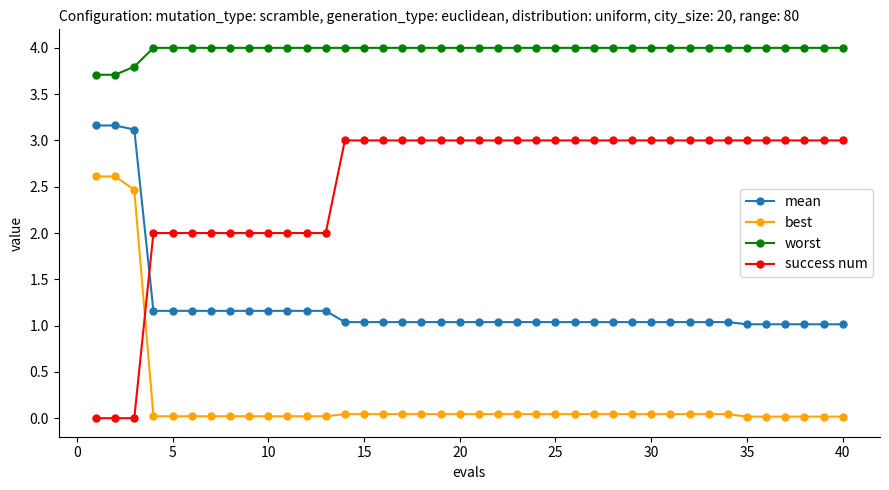

Which series has the largest total across all categories?

worst